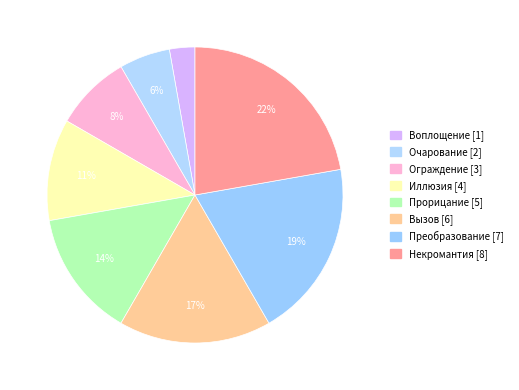

Which category has the smallest portion of the pie?

Воплощение